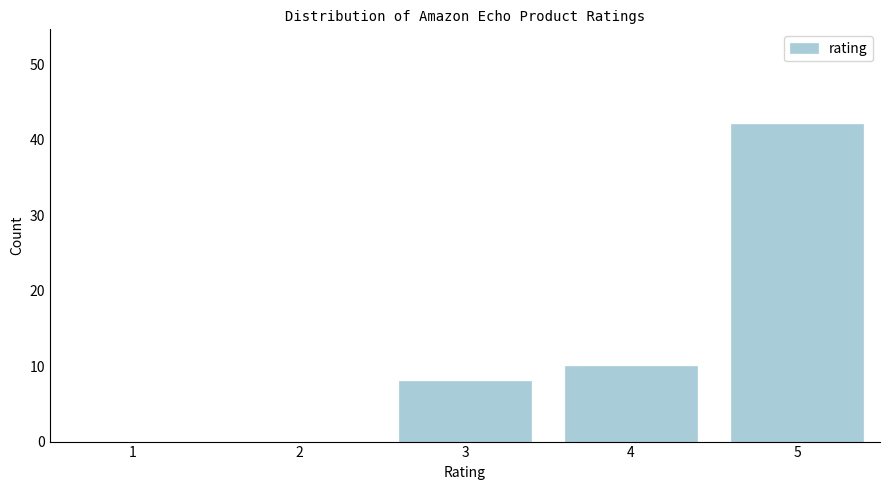

Reading right to left, extract all data points from this chart.

5=42	4=10	3=8	2=0	1=0